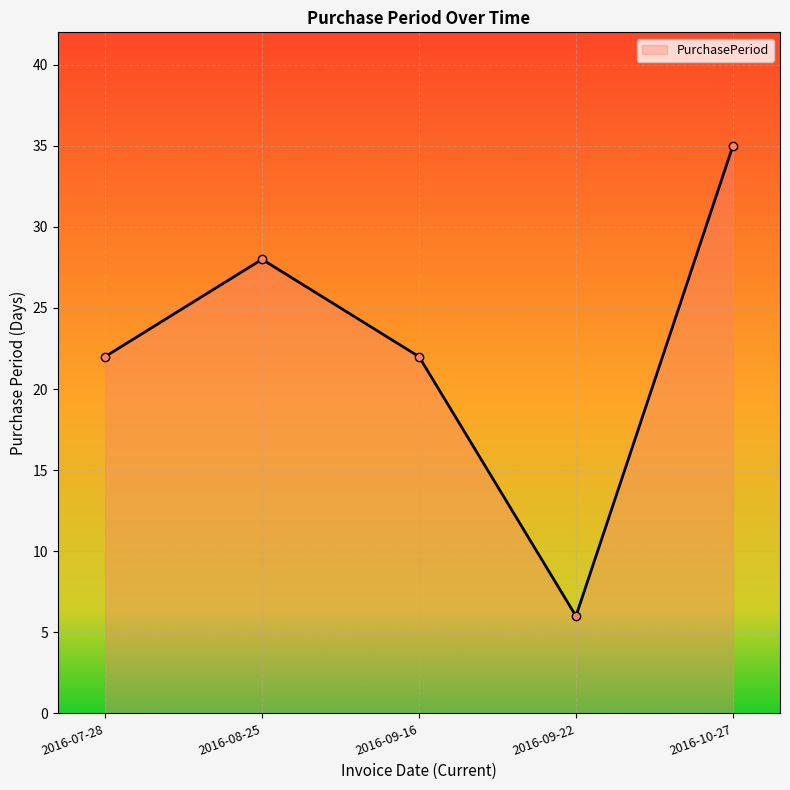

What is the minimum value shown in the chart?

6